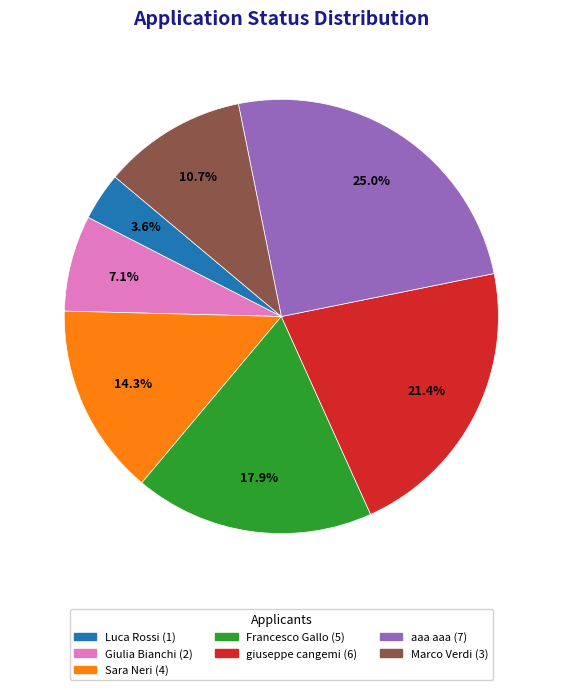

Is there a majority slice in this chart?

No